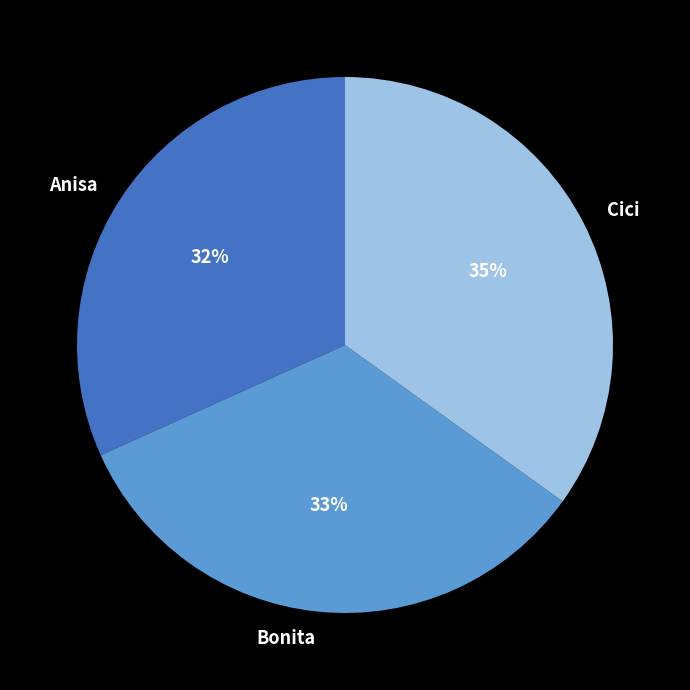

Is it true that Cici is 30% of the pie?

False